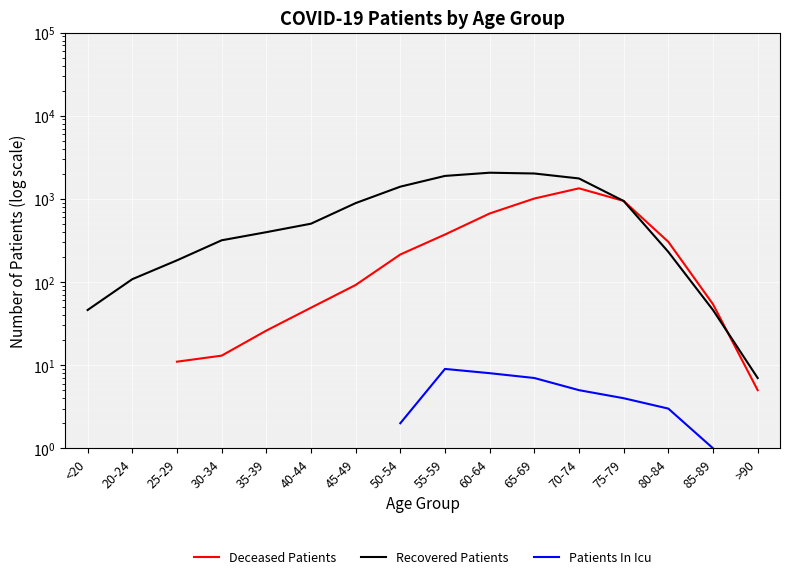

What is the highest value of the Recovered Patients series?

2060.0